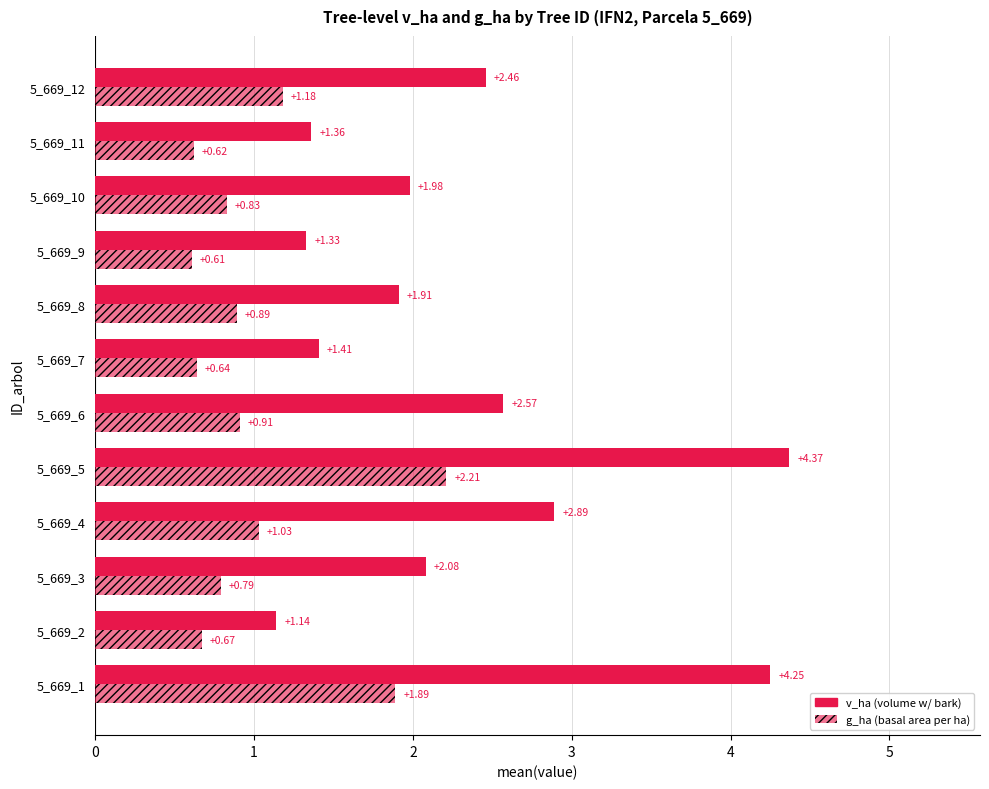

What is the value of the g_ha (basal area per ha) bar at the 2nd from the left?

0.7